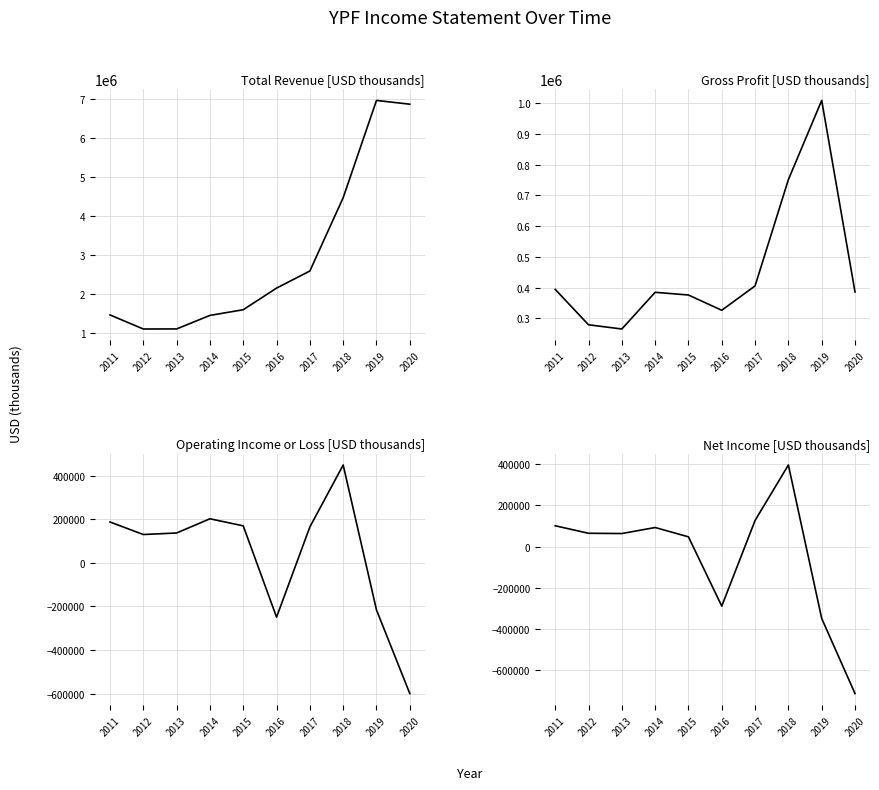

True or false: Total Revenue has more than 0 points higher than both neighbors.

True